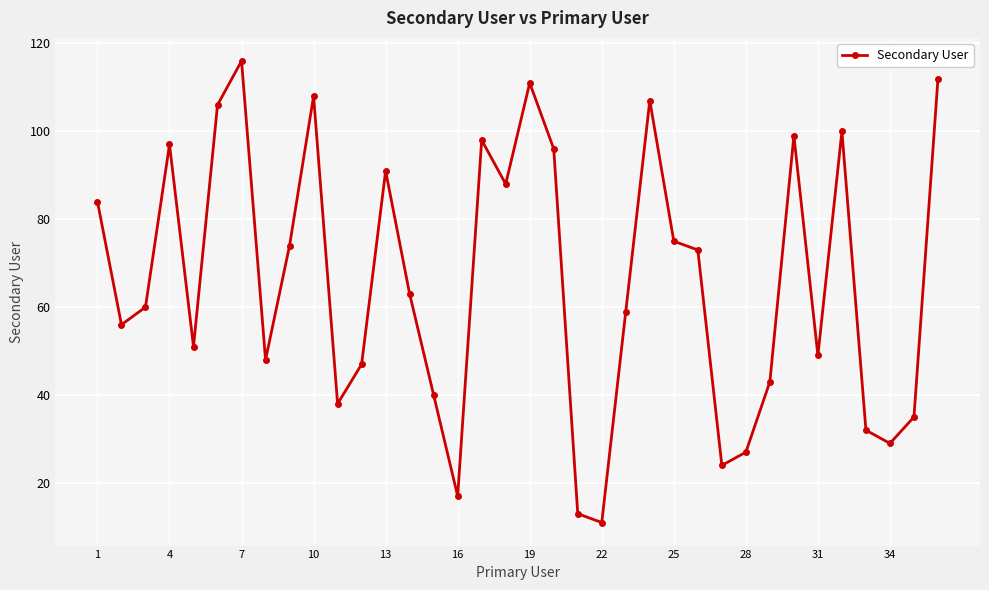

What is the value of the 15th point from the left?

40